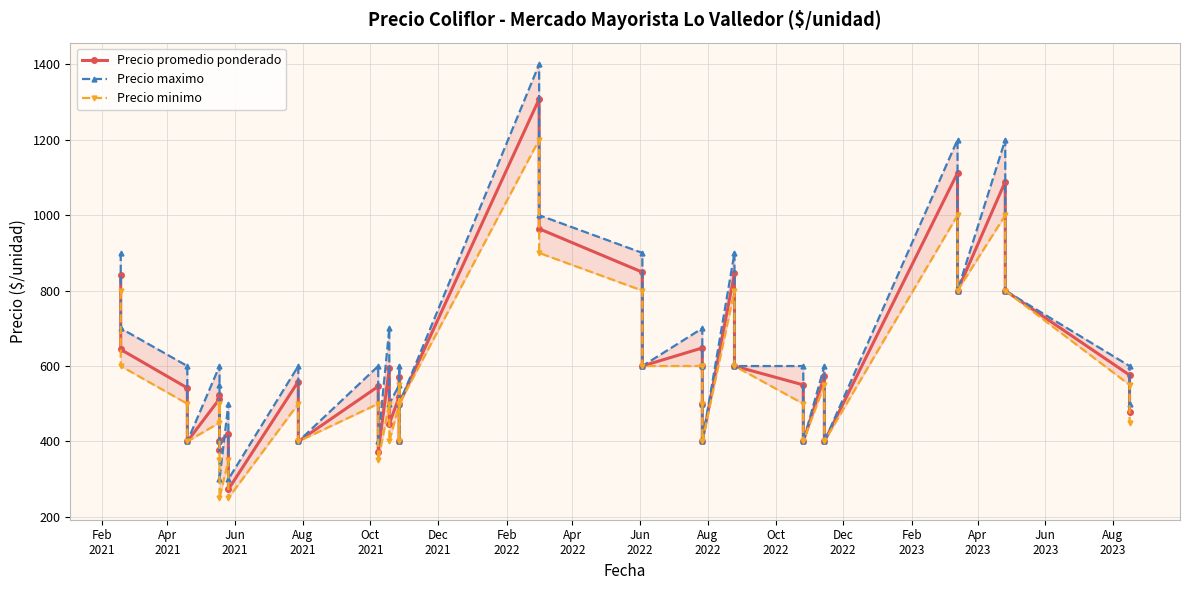

Does the chart have visible grid lines?

Yes